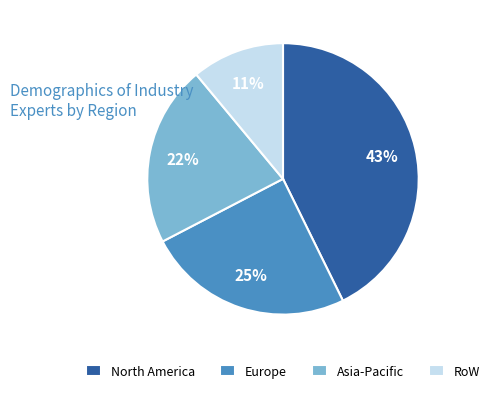

Combined, do RoW and Asia-Pacific account for over 50%?

No